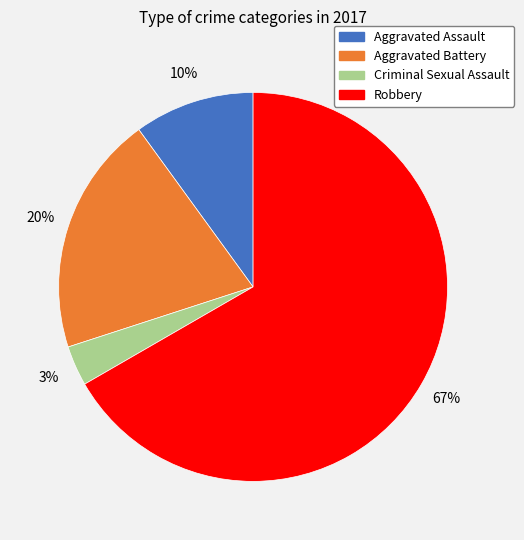

Is it true that Robbery is 67% of the pie?

True